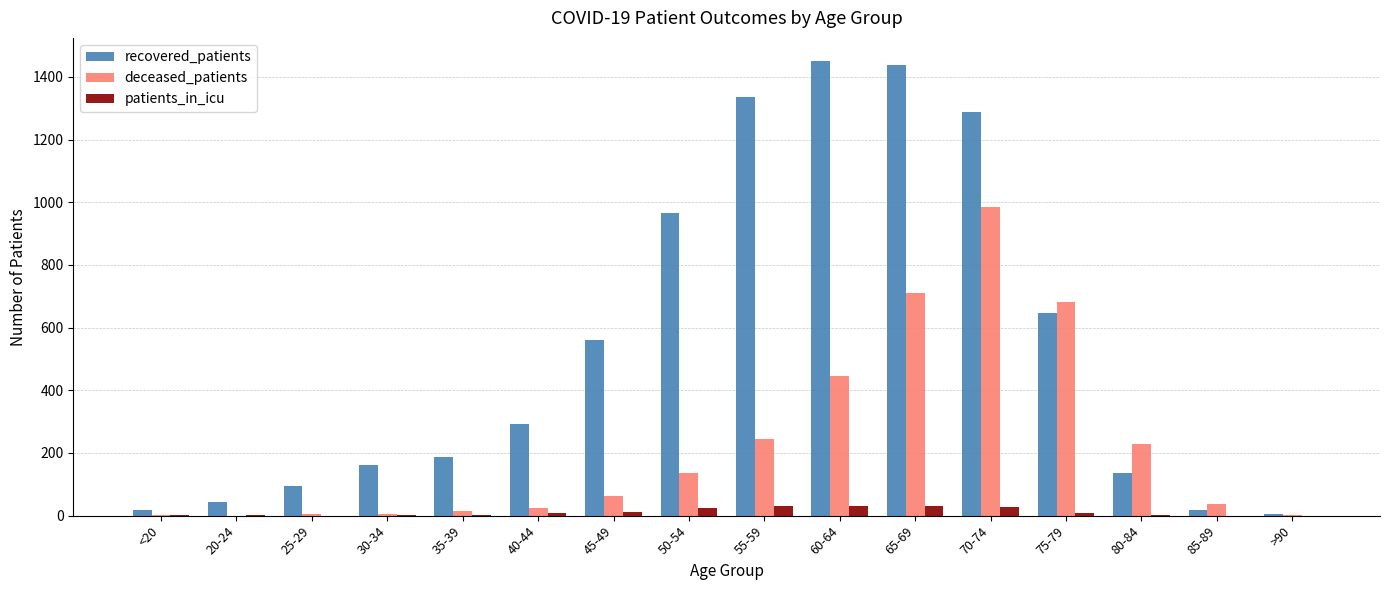

How many series are shown in this chart?

3